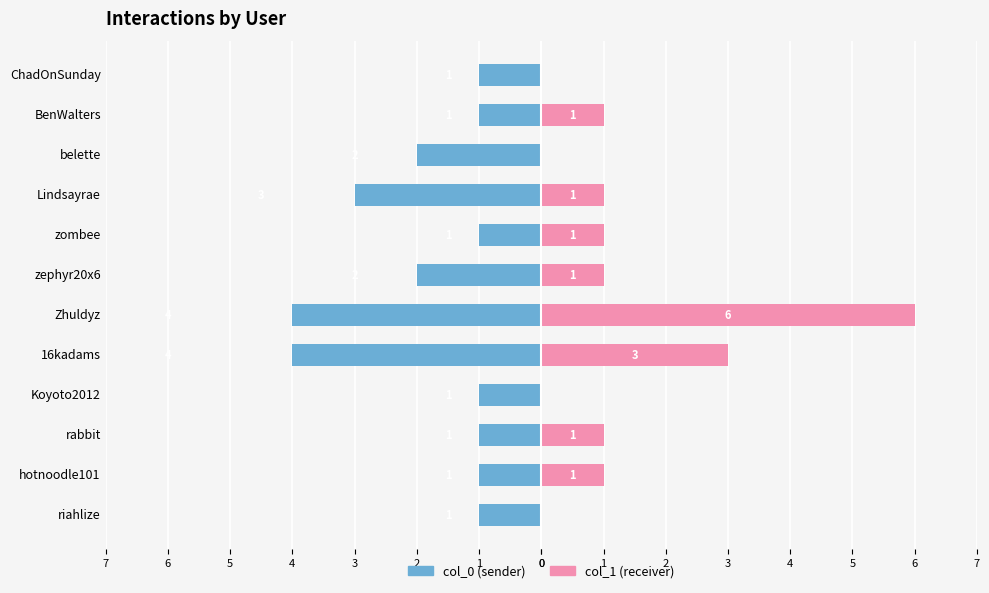

Between 3 and 2, which is larger?

3